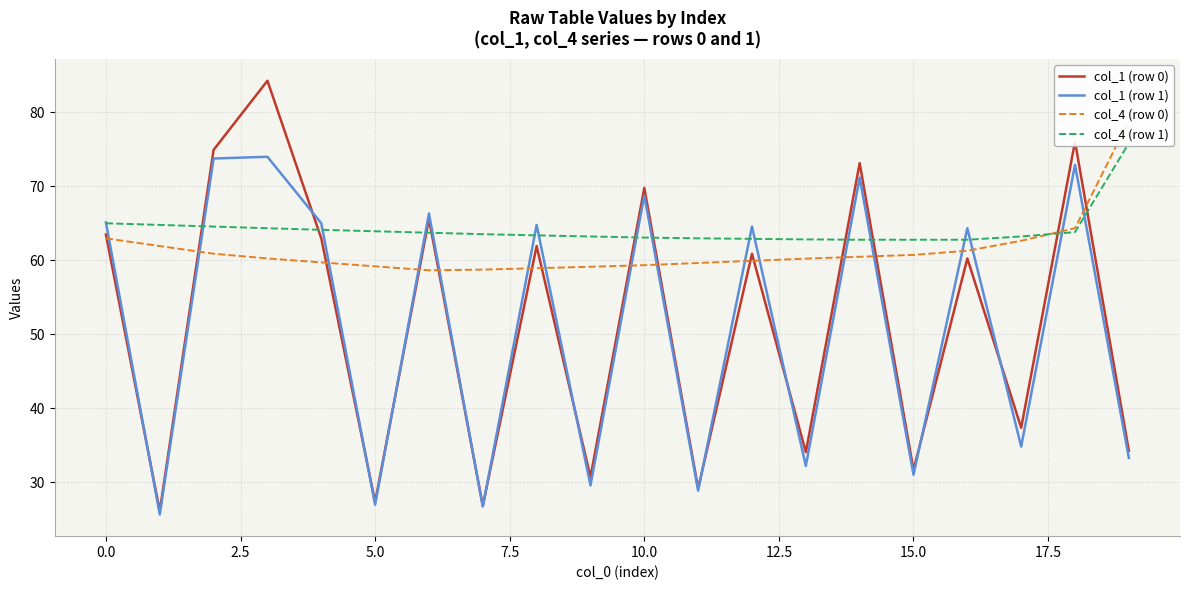

Is it true that col_1 (row 1) equals 32.0 at 0.0?

False